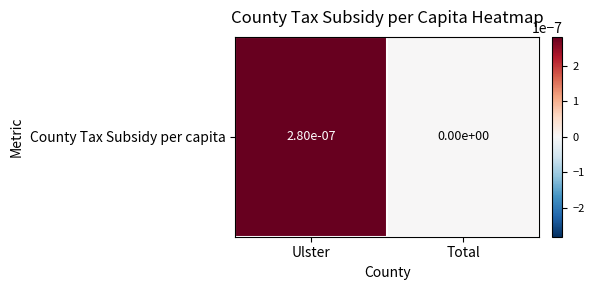

Rank the categories by value from highest to lowest.

Ulster, Total